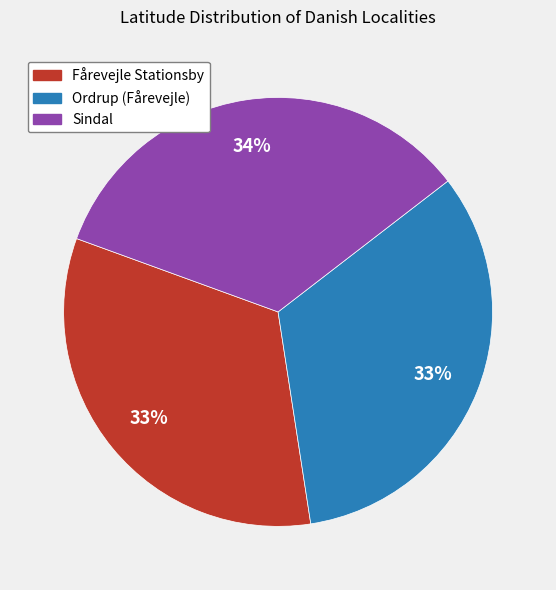

Does any single category account for the majority?

No